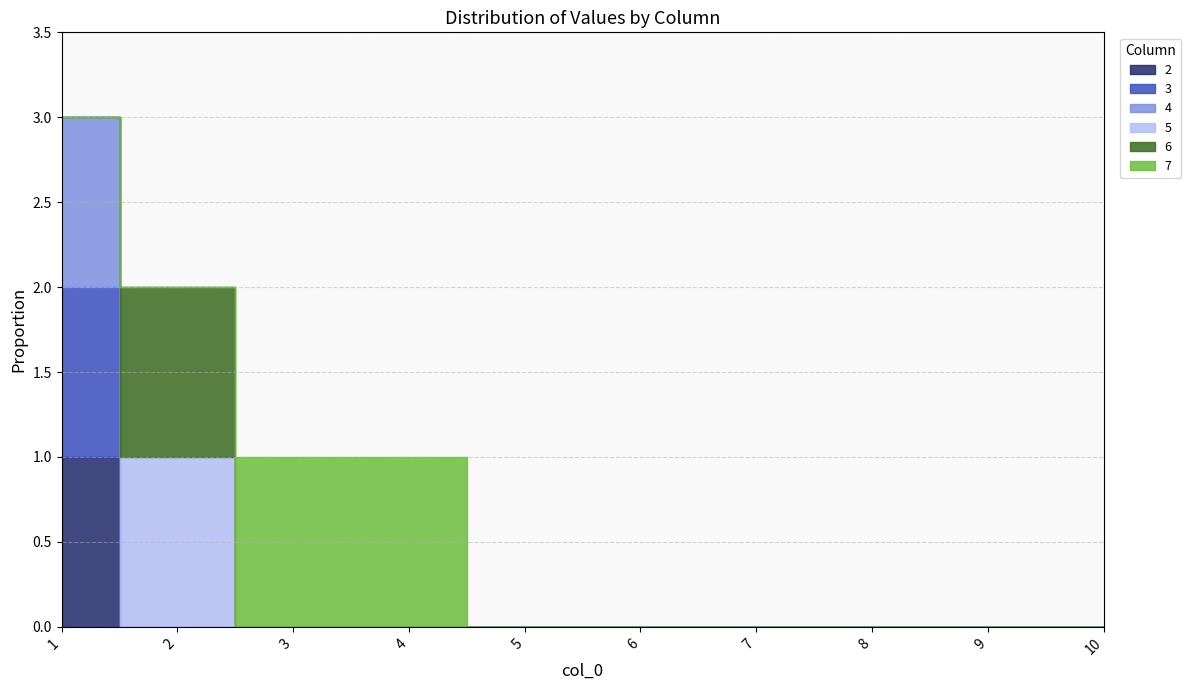

What is the value of the 4 point at the 1st from the left?

1